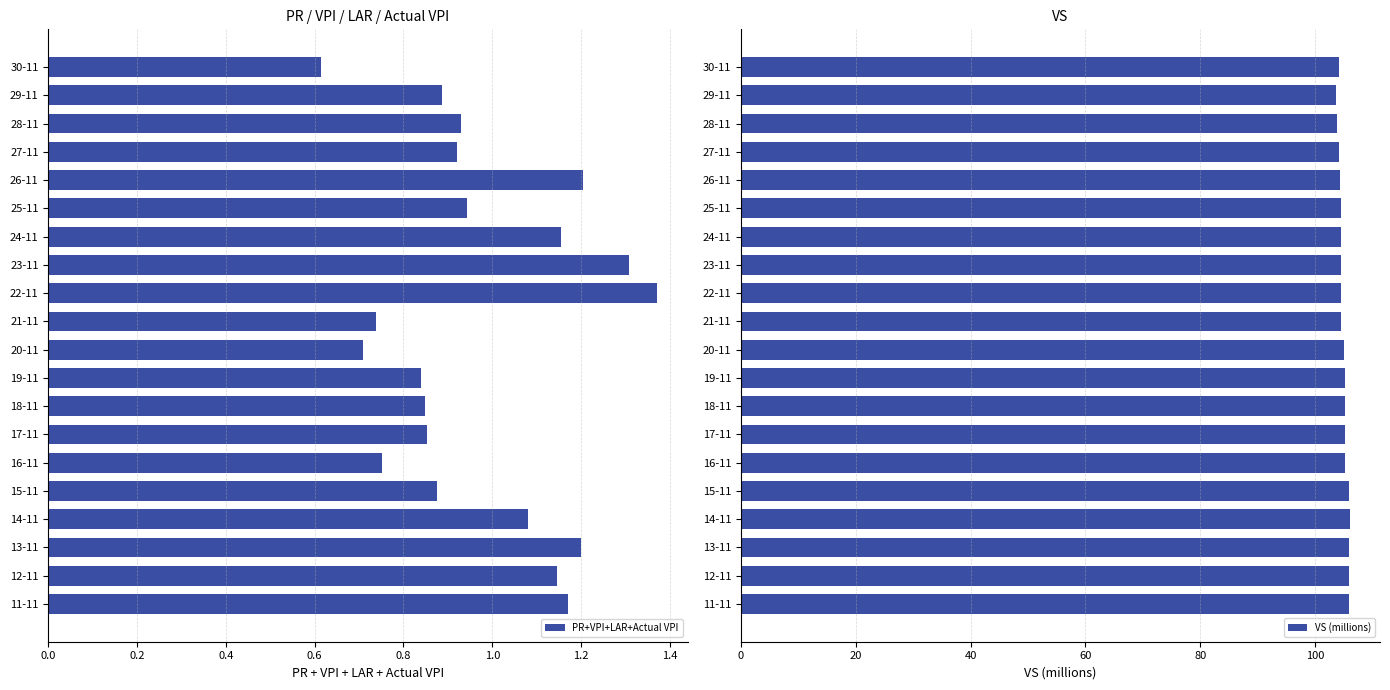

Rank the series by their maximum value, from highest to lowest.

VS (millions), PR+VPI+LAR+Actual VPI